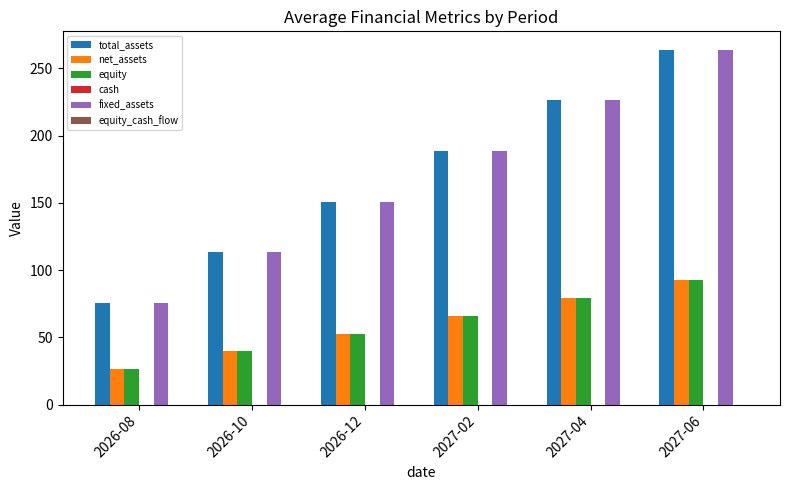

How many values in the equity series exceed 66?

3